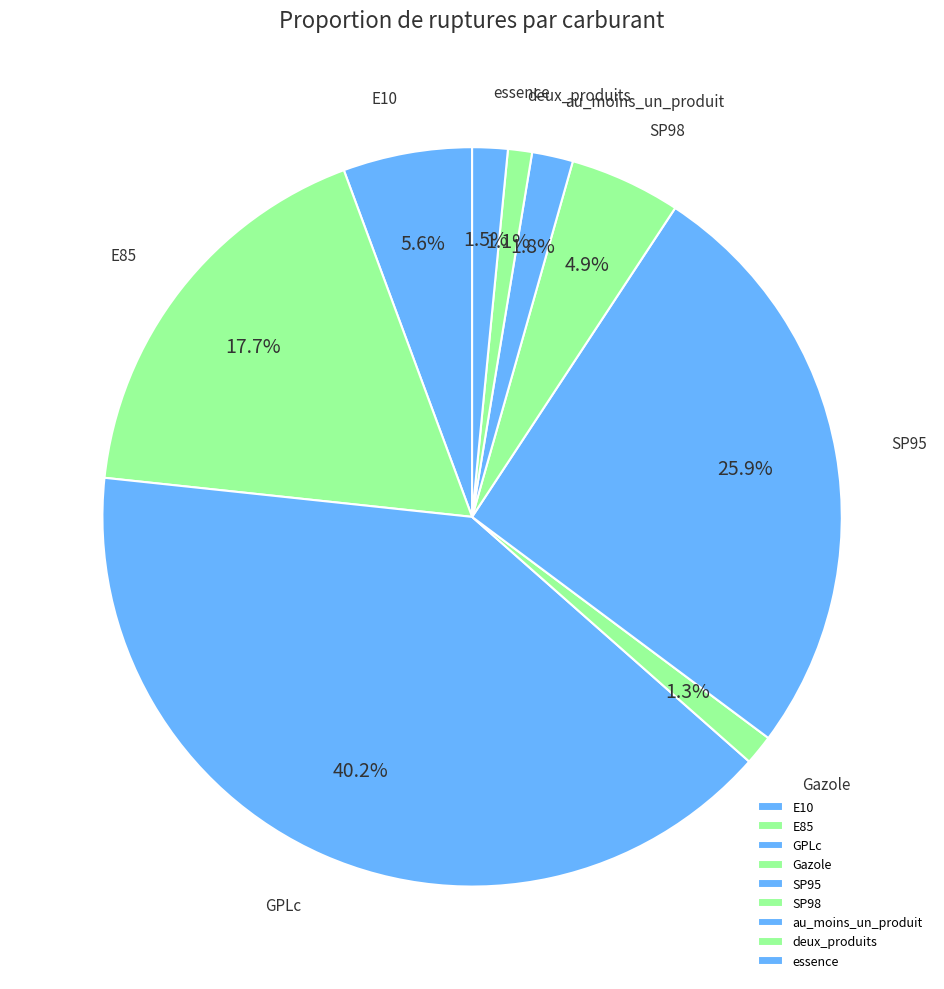

To the nearest percent, what is the average slice percentage?

11%